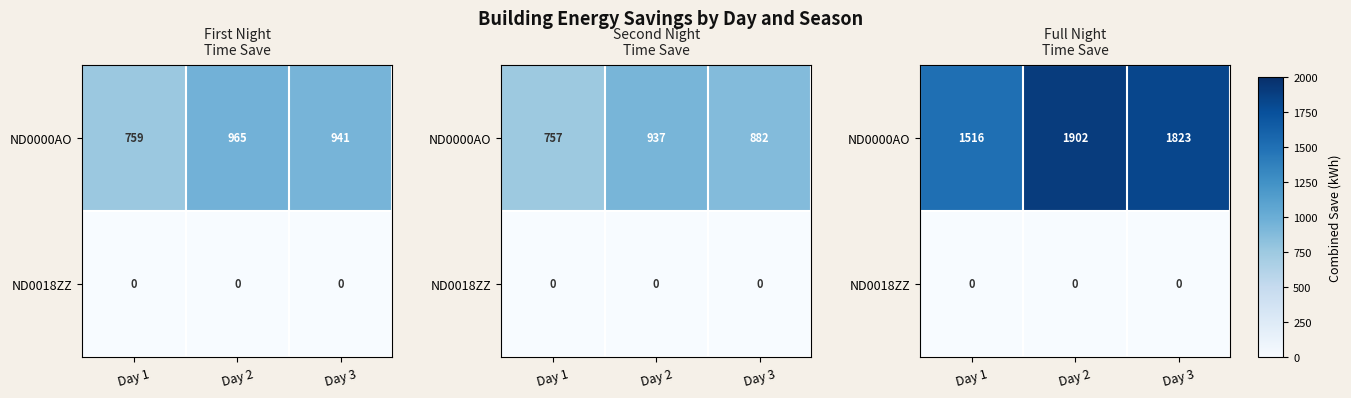

The value of ND0018ZZ at Day 1 is 0.0. True or false?

True